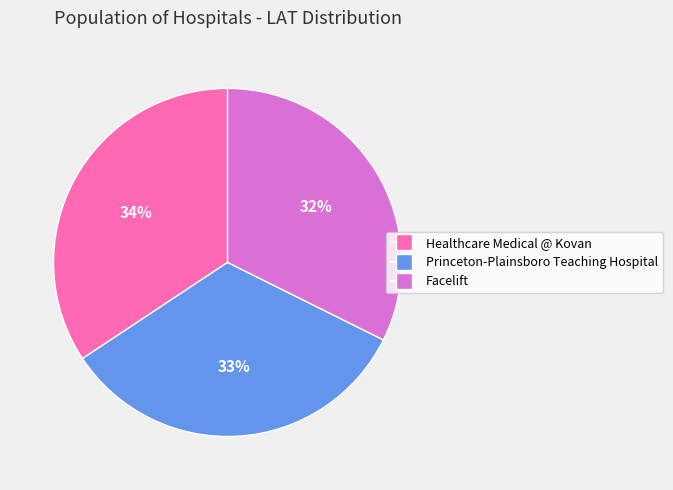

Which has a higher value, Facelift or Healthcare Medical @ Kovan?

Healthcare Medical @ Kovan